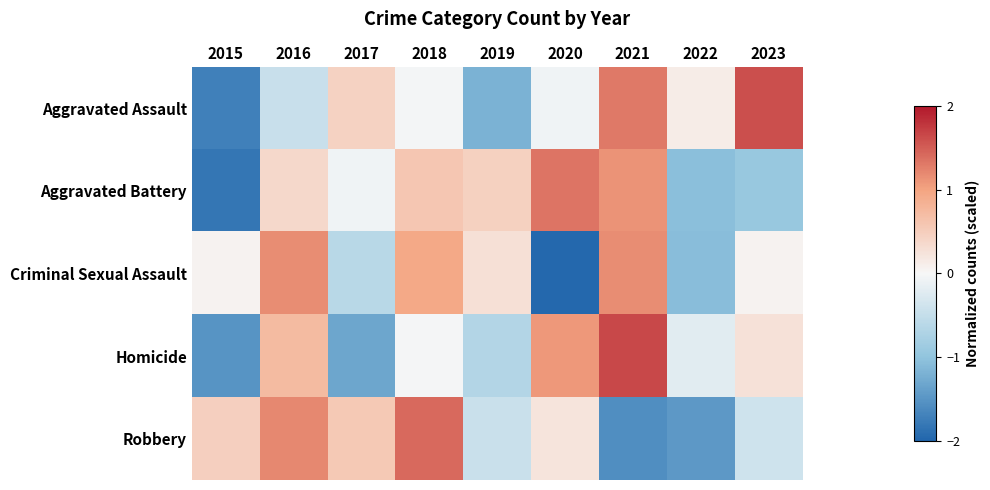

Between 2019 and 2020, which series saw the biggest shift?

Criminal Sexual Assault